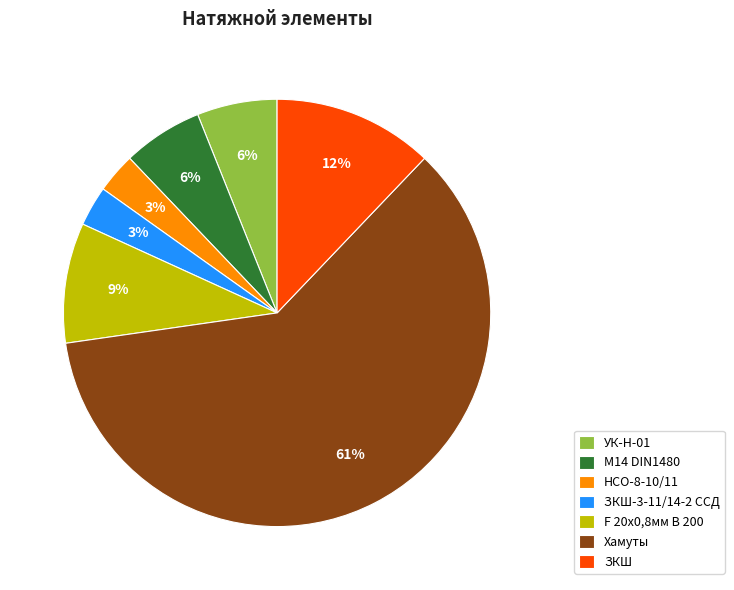

Which slice is the largest?

Хамуты